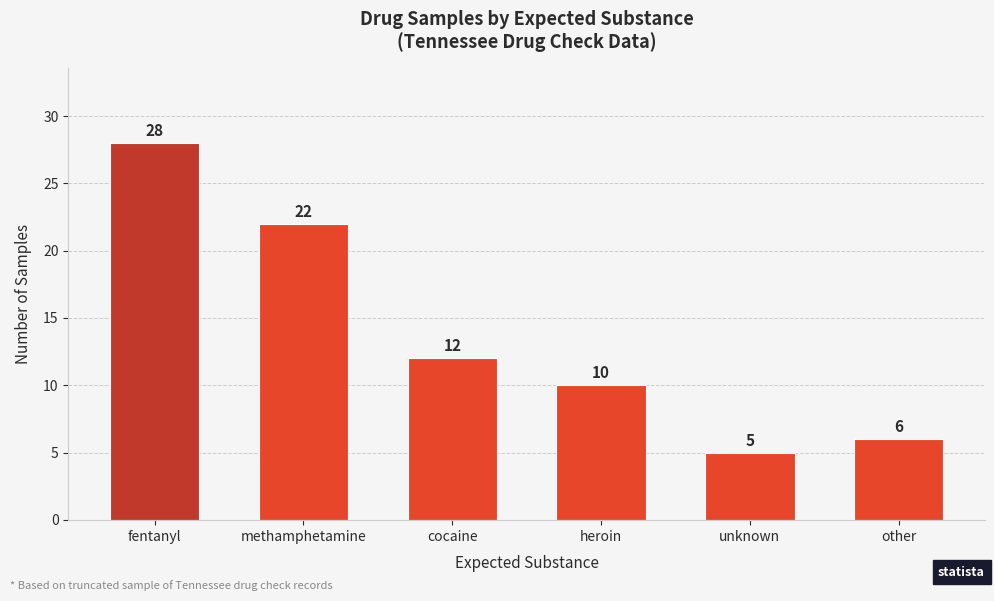

What is the label of the 1st bar from the left?

fentanyl